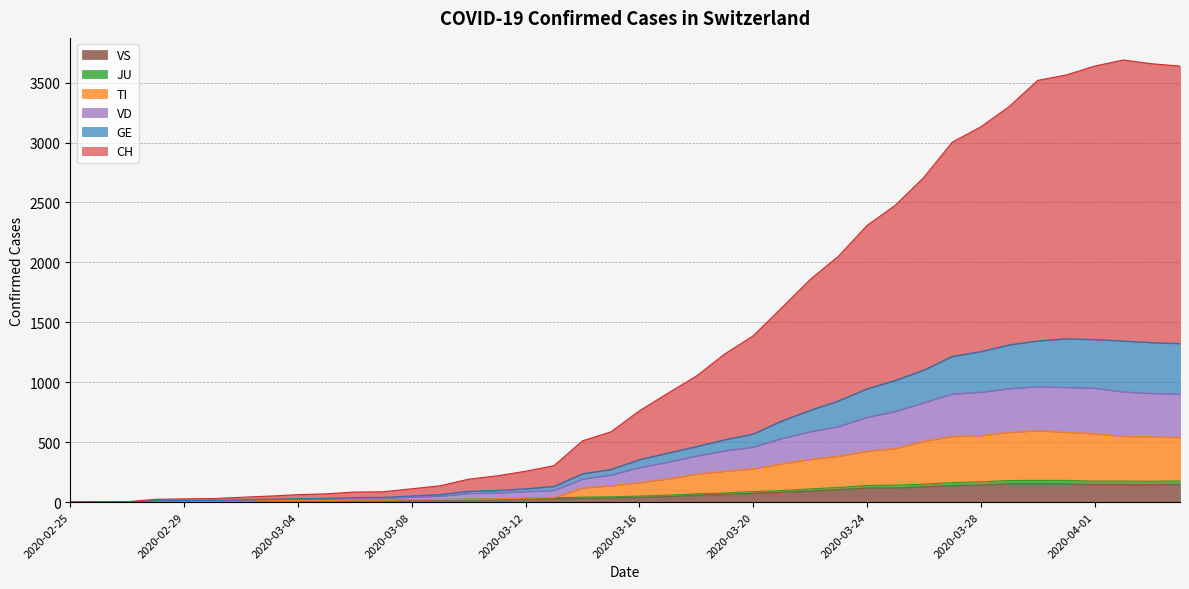

Which series has the widest spread of values?

CH